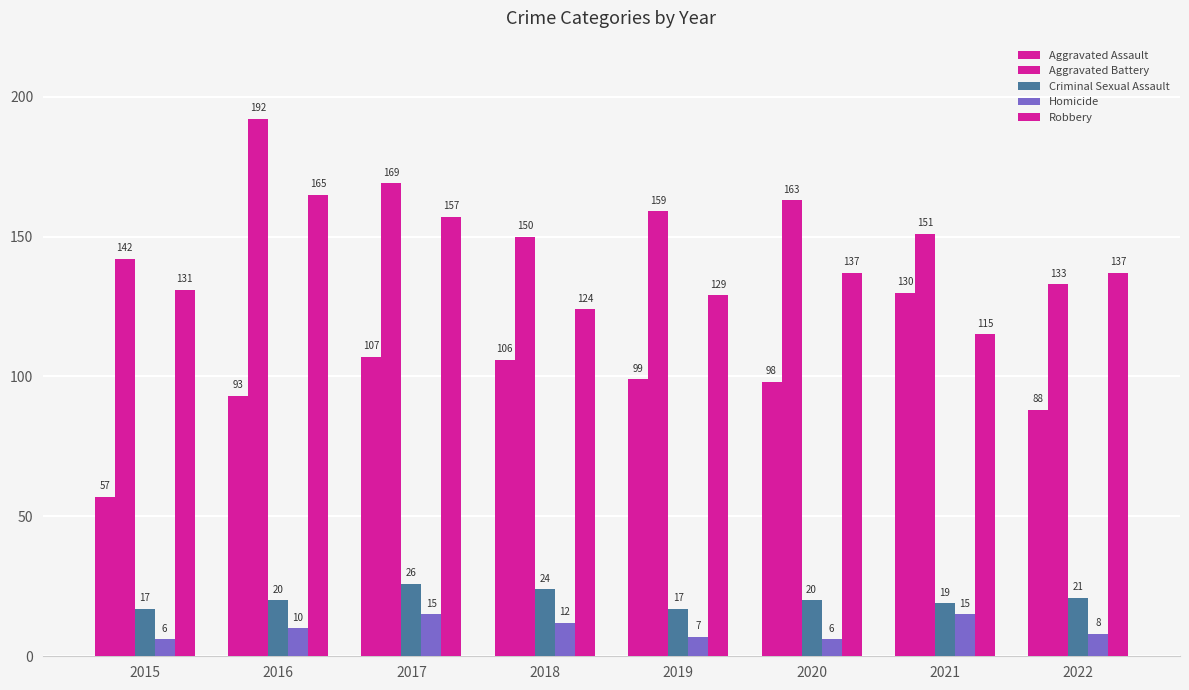

How many distinct data groups are displayed?

5